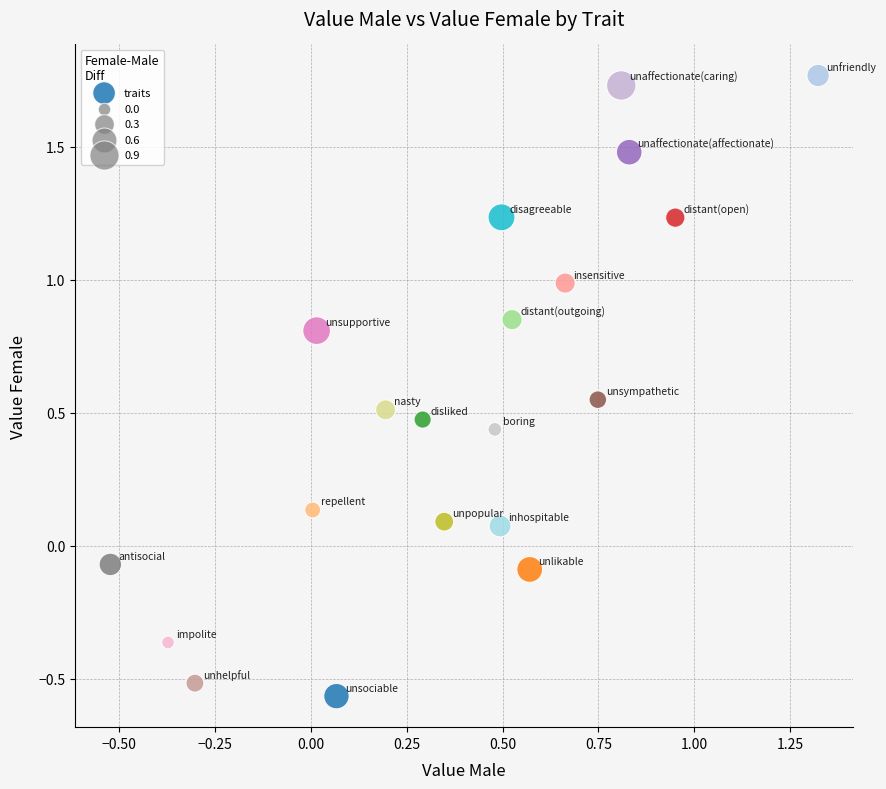

What is the range of Y values (max minus min)?

2.3